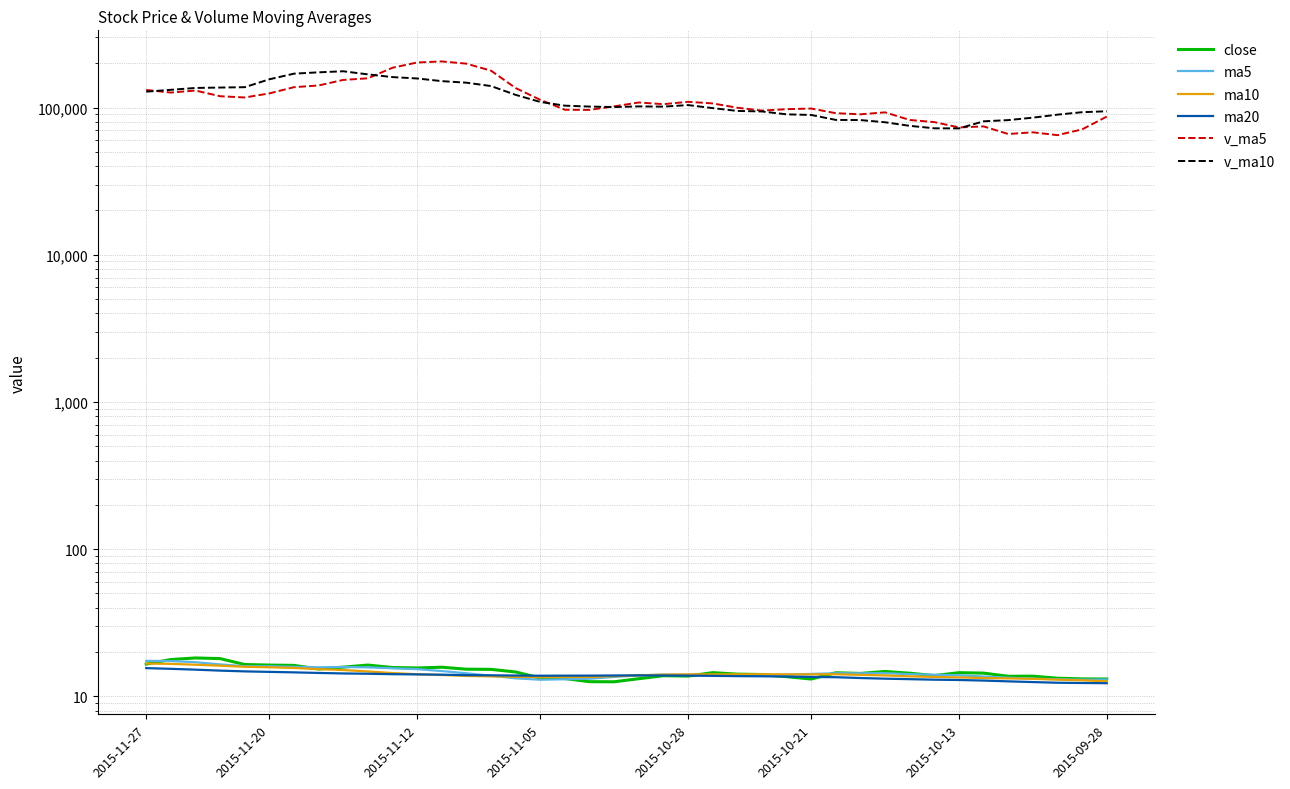

What is the difference between the close values at 17 and 21?

0.6